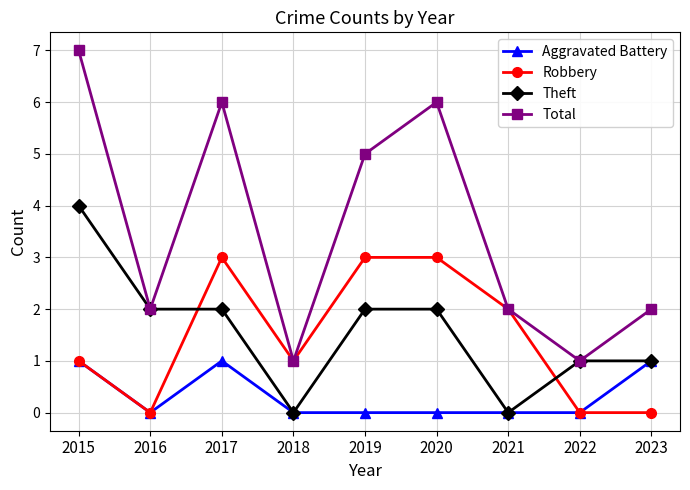

Which series has the largest total across all categories?

Total